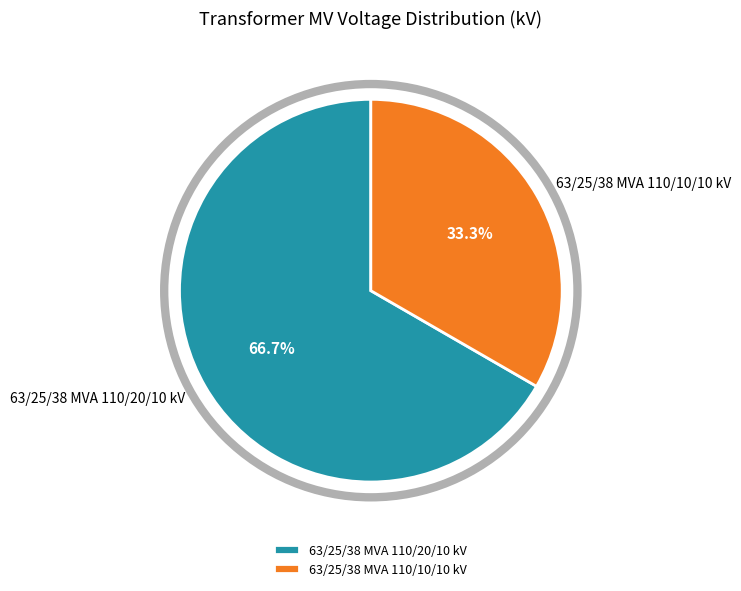

Is there a majority slice in this chart?

Yes